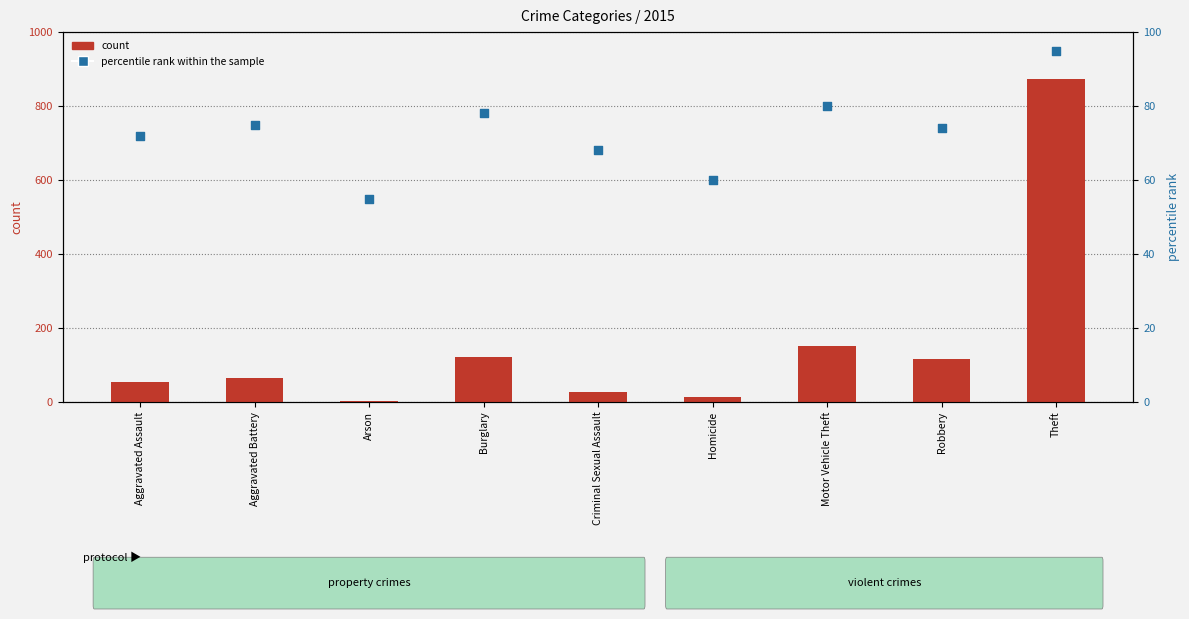

At how many categories does at least one series exceed 701?

1